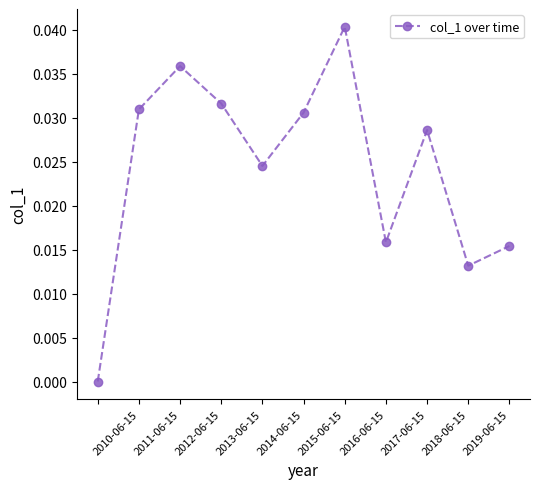

How many points are lower than both their immediate neighbors (excluding endpoints)?

3